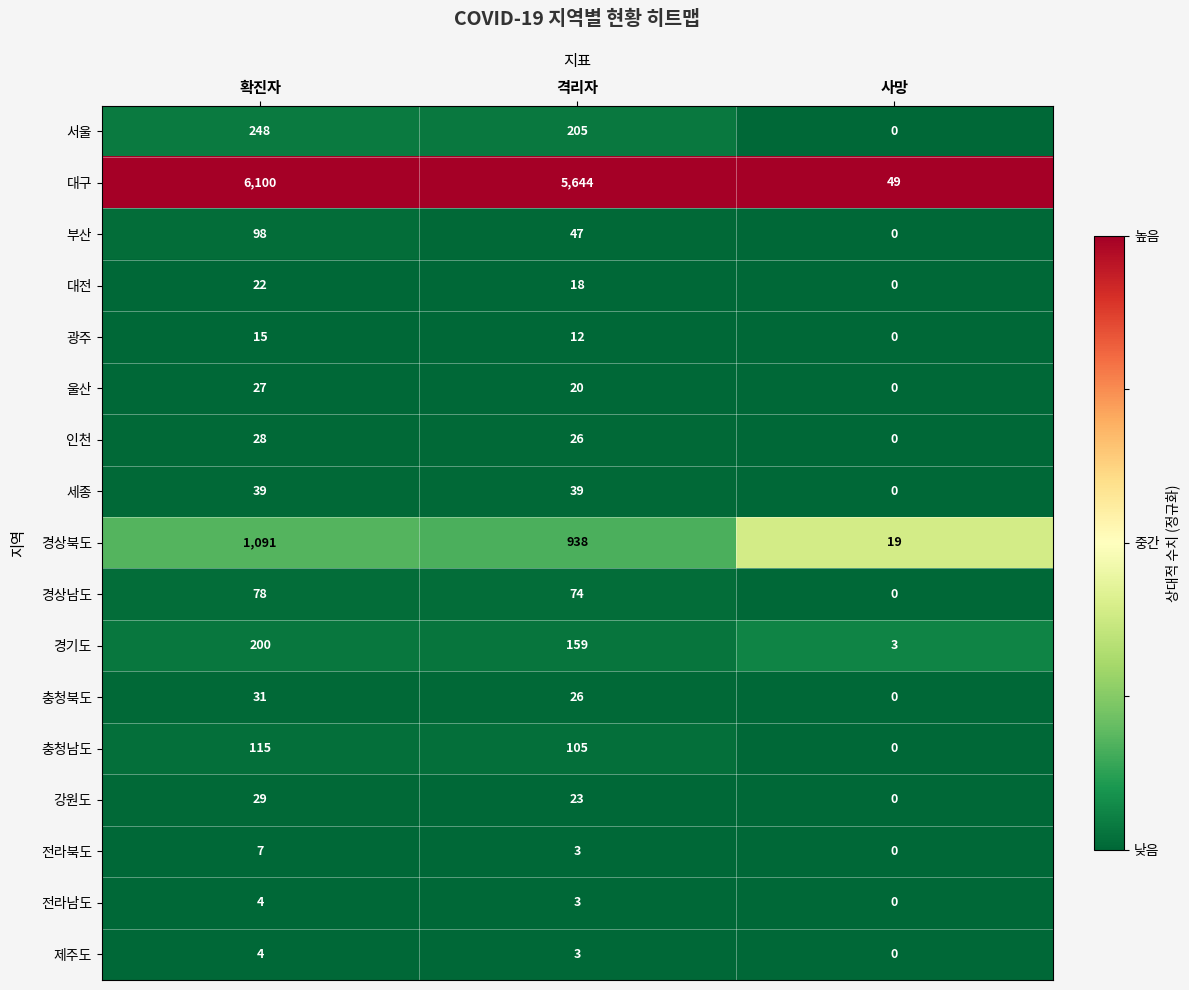

Which series has the widest spread of values?

대구